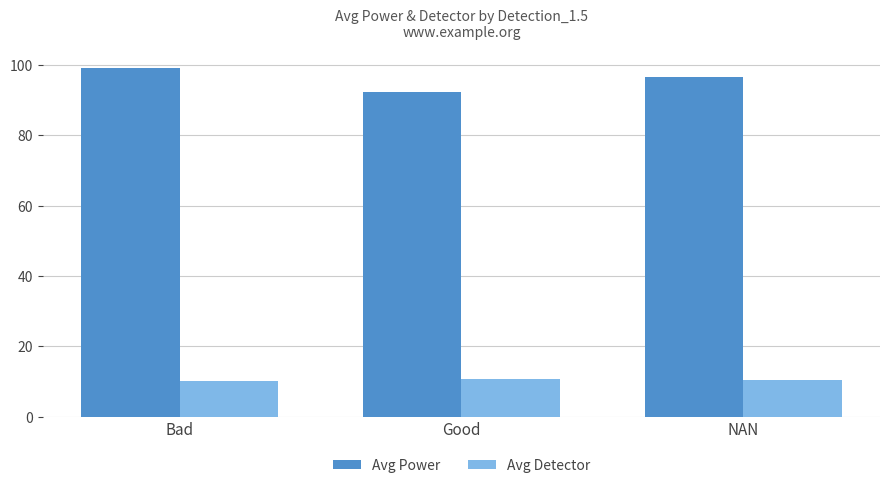

Which category has the lowest value in the Avg Power series?

Good